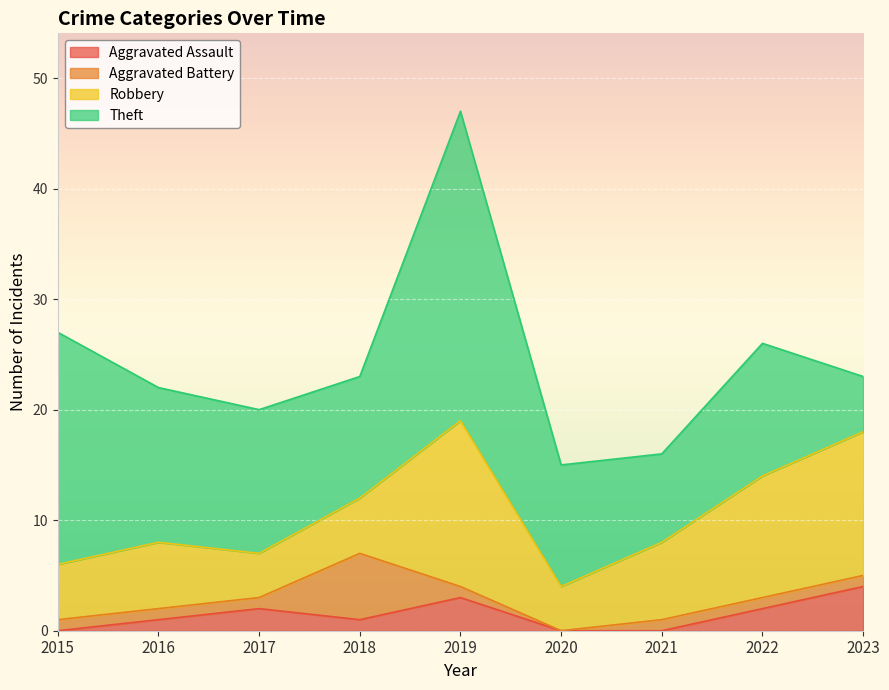

What is the total value across all series at 2022?

26